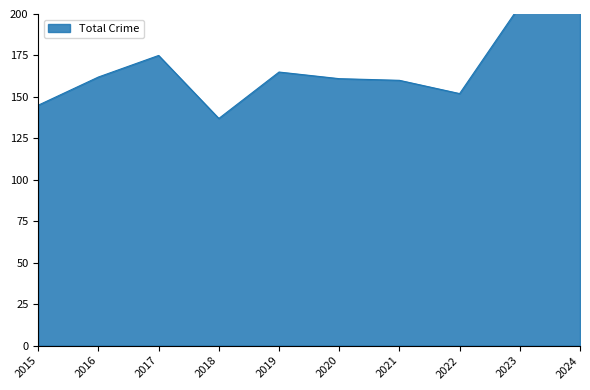

The value of Robbery at 2024 is 35. True or false?

False